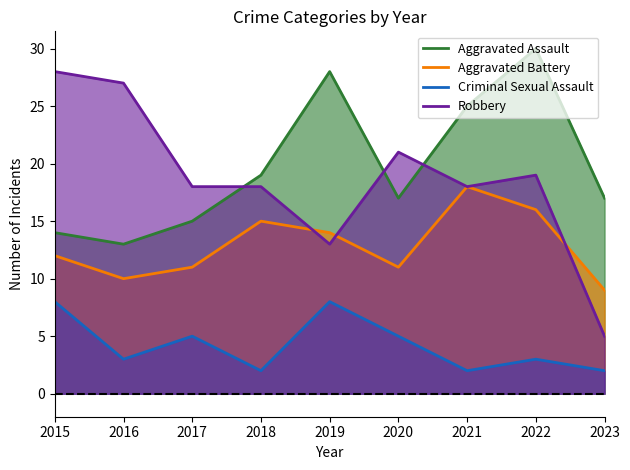

What is the difference between the highest and lowest values at 2023?

15